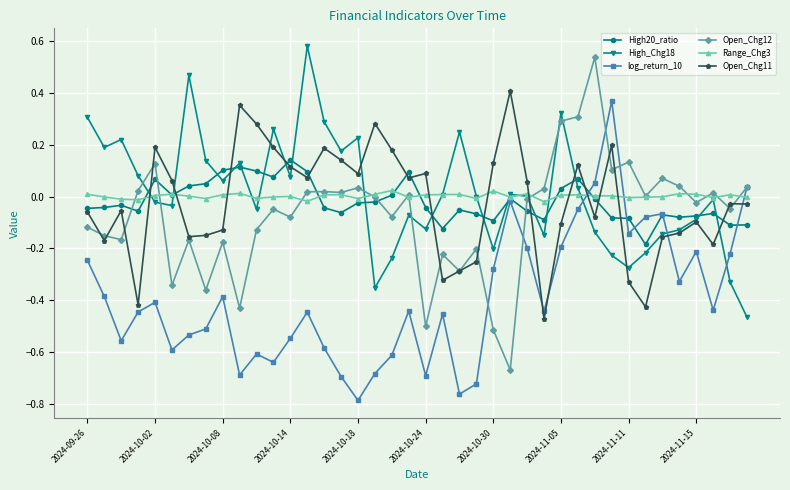

True or false: Open_Chg11 has more than 2 interior local peaks.

True